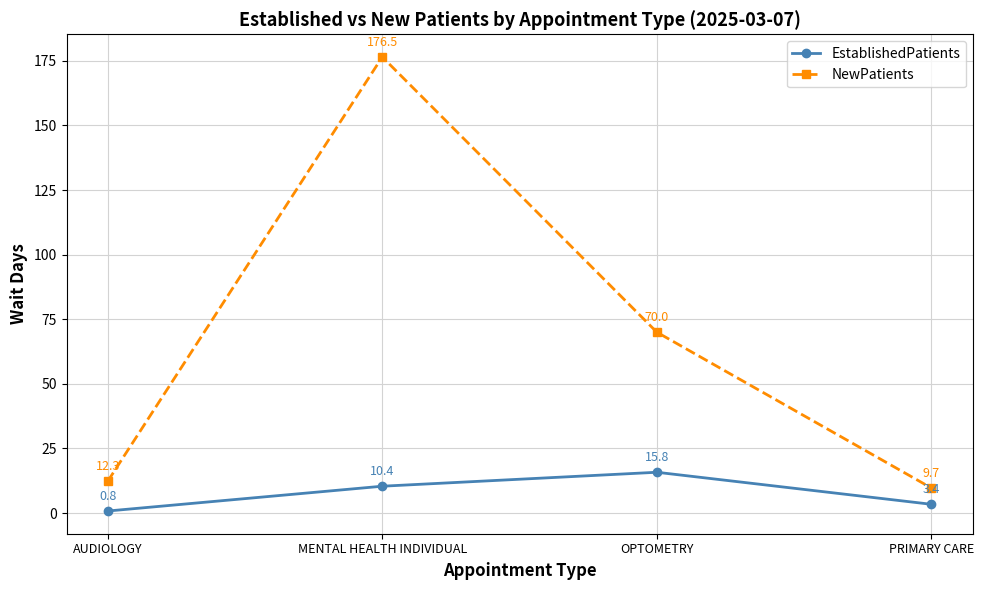

Is the value of EstablishedPatients at AUDIOLOGY greater than the value of NewPatients at MENTAL HEALTH INDIVIDUAL?

No